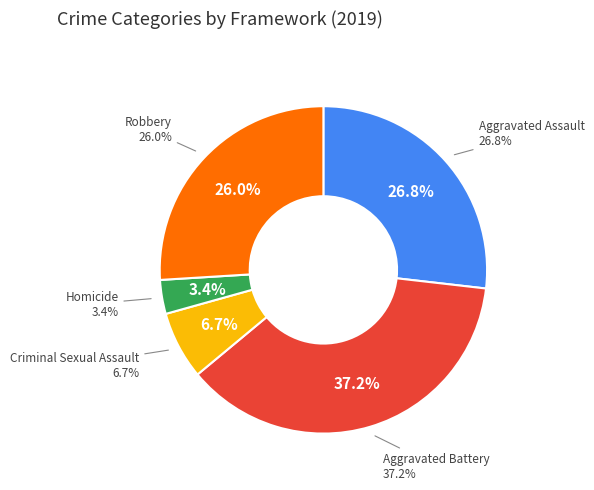

Is it true that Aggravated Battery is 37% of the pie?

True